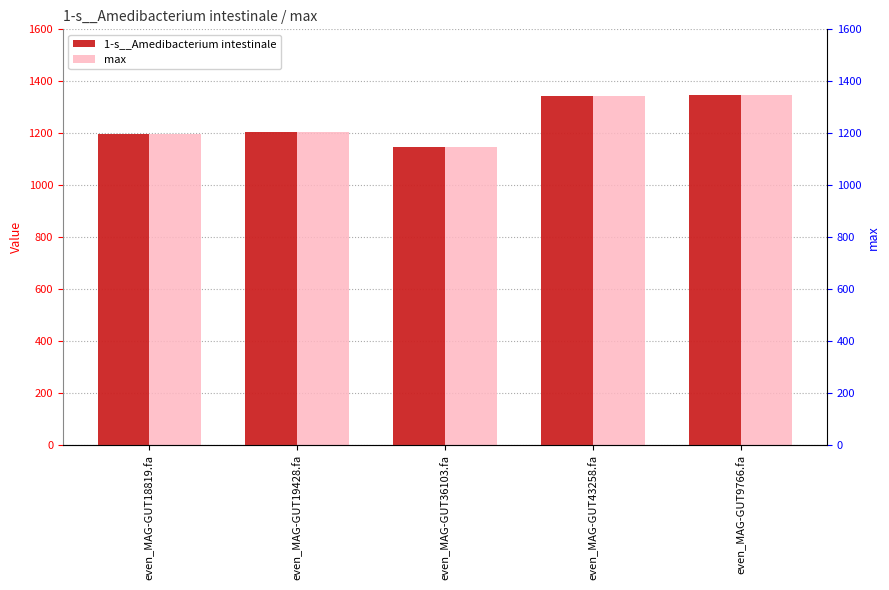

At how many categories does at least one series exceed 1251?

2